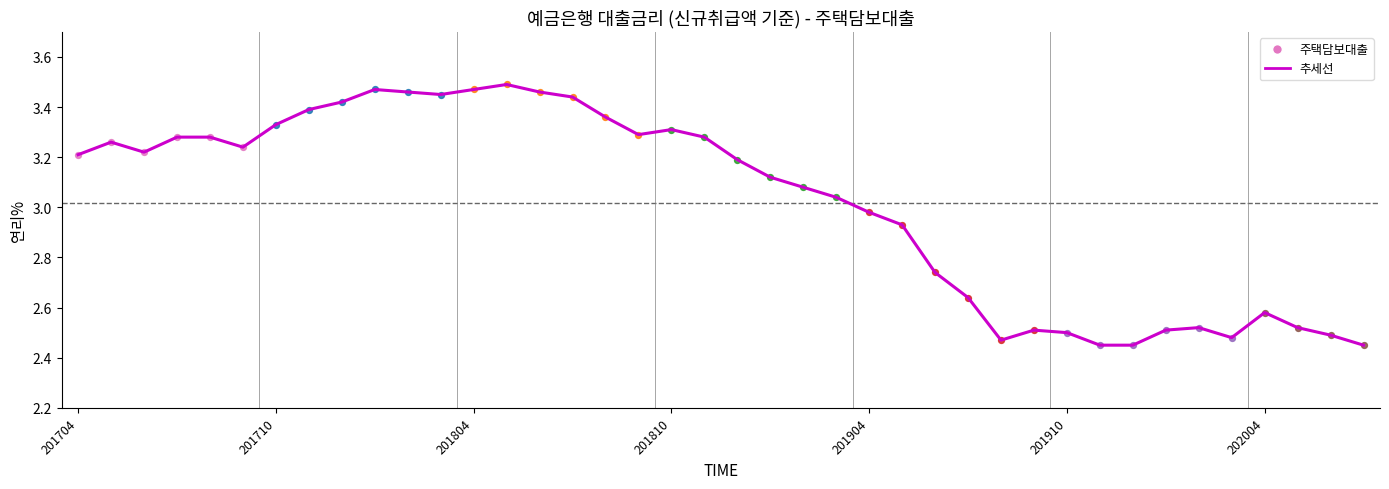

What is the difference between the maximum and minimum values?

1.0